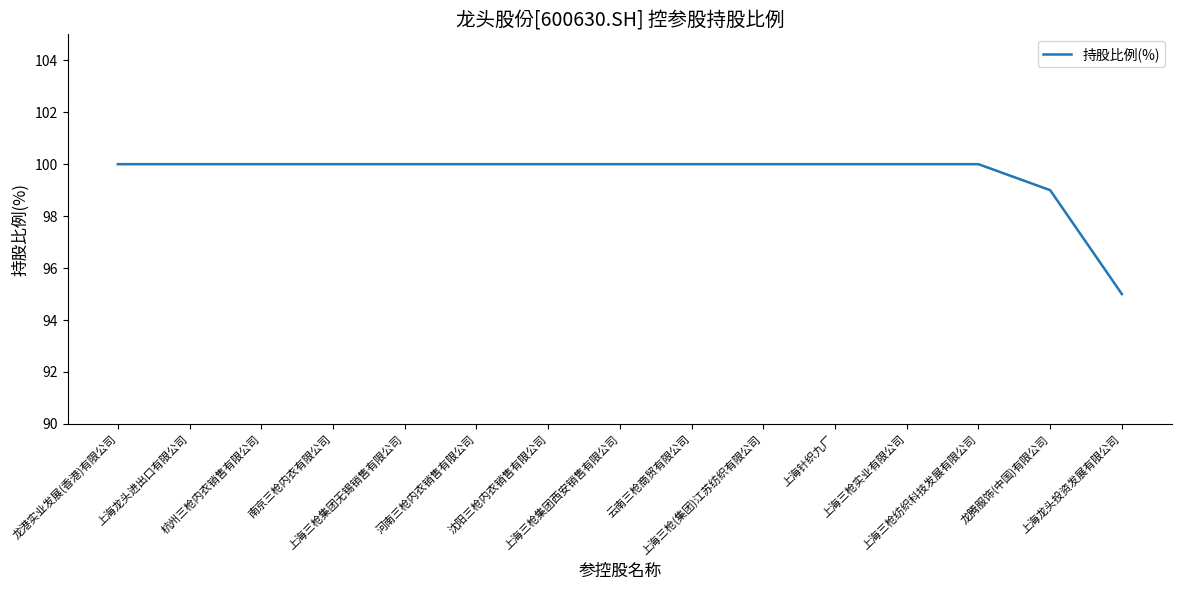

What is the smallest value displayed?

95